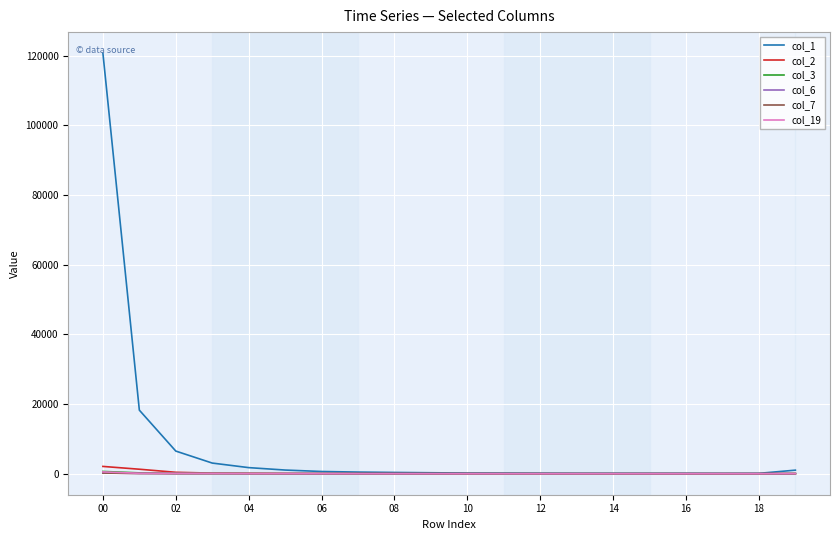

Which series has the largest total across all categories?

col_1